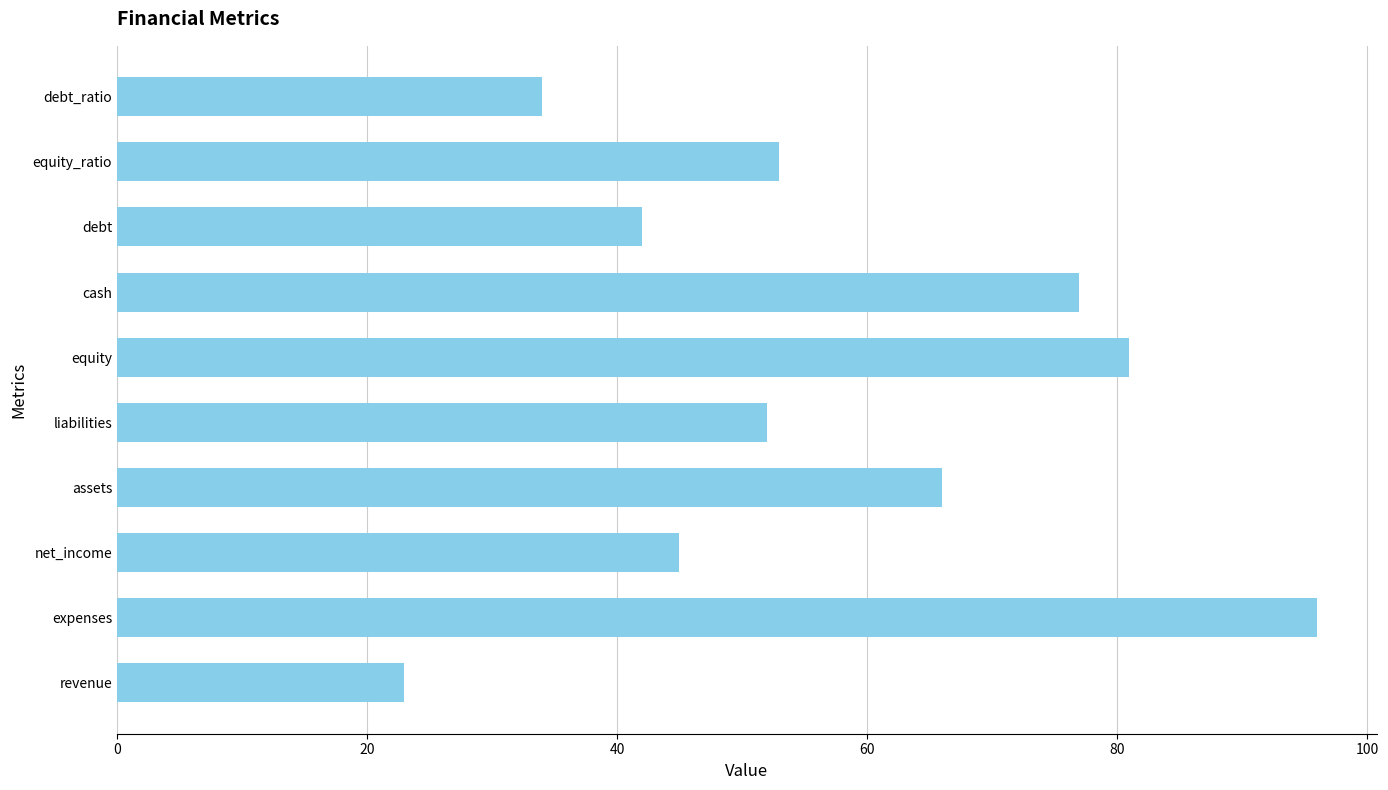

Reading bottom to top, list all the values displayed in this chart.

revenue=23	expenses=96	net_income=45	assets=66	liabilities=52	equity=81	cash=77	debt=42	equity_ratio=53	debt_ratio=34